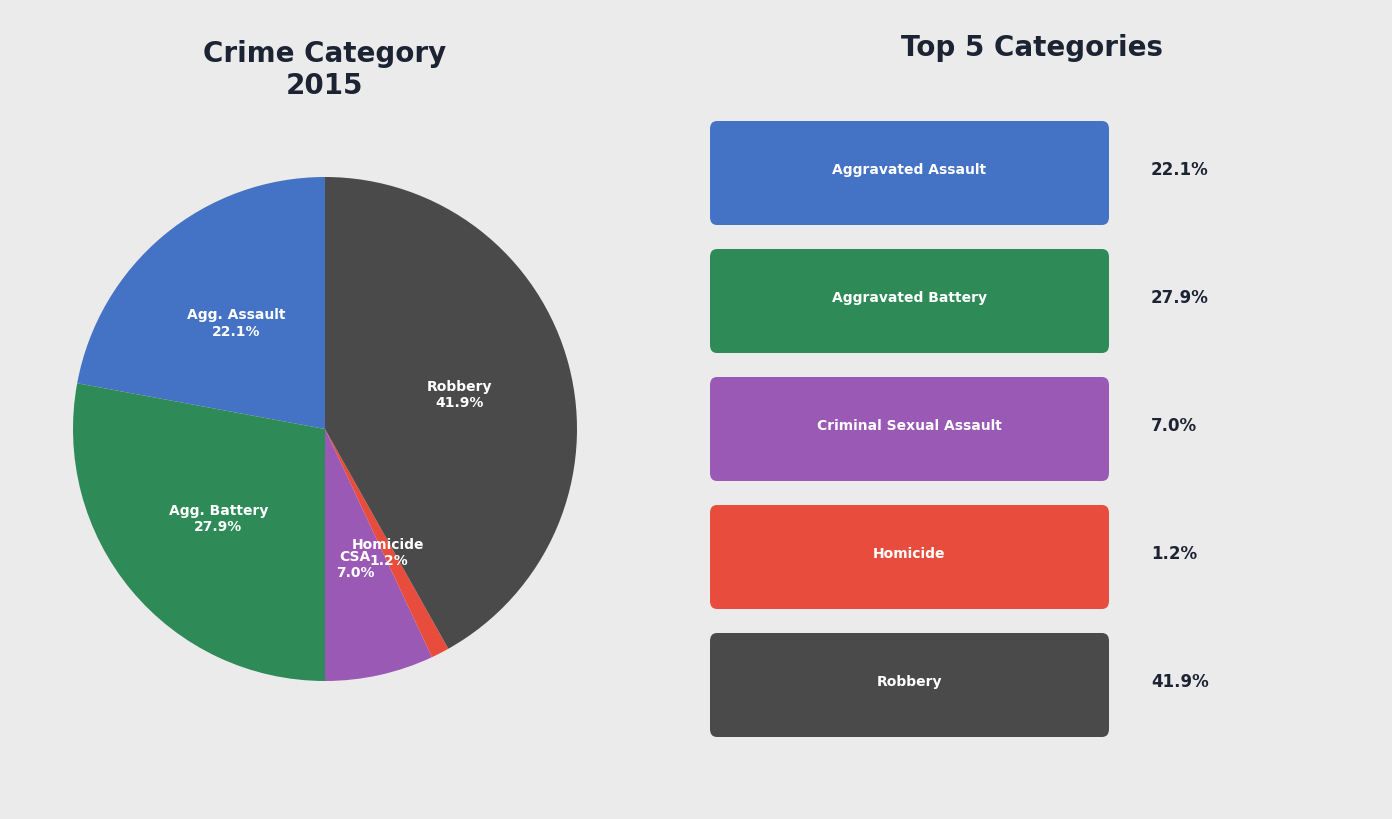

Is there any slice that represents more than half of the pie?

No